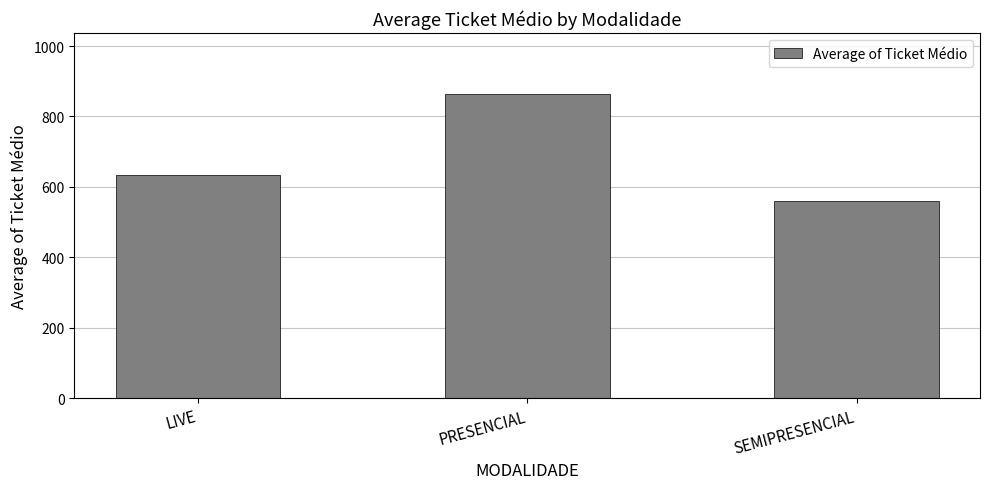

What is the label of the 1st bar from the left?

LIVE